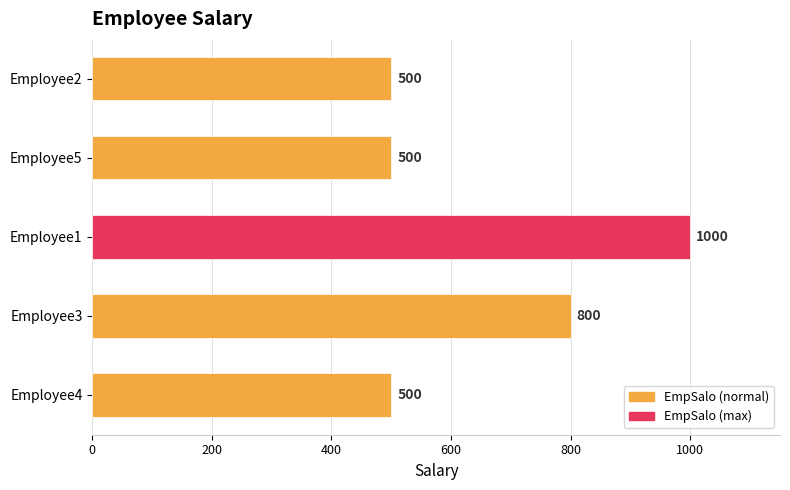

How many values are between 500 and 800?

4